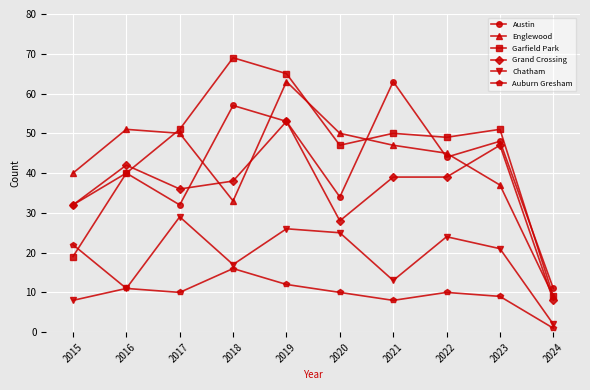

Reading right to left, what are all the values shown in this chart?

Austin: 2024=11	2023=48	2022=44	2021=63	2020=34	2019=53	2018=57	2017=32	2016=40	2015=32
Englewood: 2024=9	2023=37	2022=45	2021=47	2020=50	2019=63	2018=33	2017=50	2016=51	2015=40
Garfield Park: 2024=9	2023=51	2022=49	2021=50	2020=47	2019=65	2018=69	2017=51	2016=40	2015=19
Grand Crossing: 2024=8	2023=47	2022=39	2021=39	2020=28	2019=53	2018=38	2017=36	2016=42	2015=32
Chatham: 2024=2	2023=21	2022=24	2021=13	2020=25	2019=26	2018=17	2017=29	2016=11	2015=8
Auburn Gresham: 2024=1	2023=9	2022=10	2021=8	2020=10	2019=12	2018=16	2017=10	2016=11	2015=22